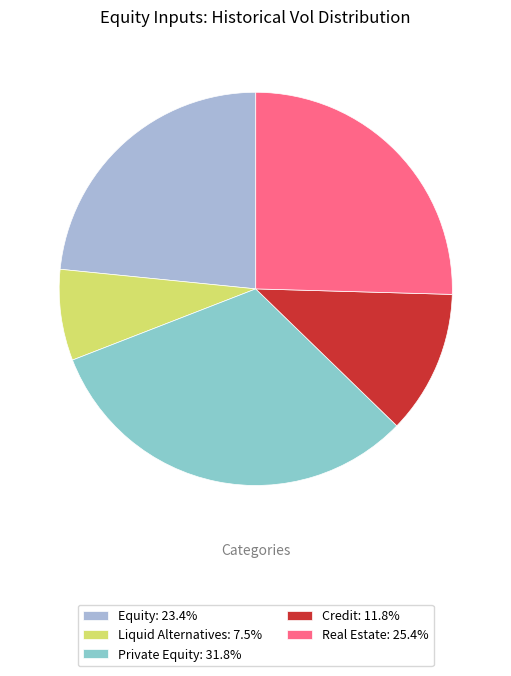

Rank the categories by value from lowest to highest.

Liquid Alternatives, Credit, Equity, Real Estate, Private Equity